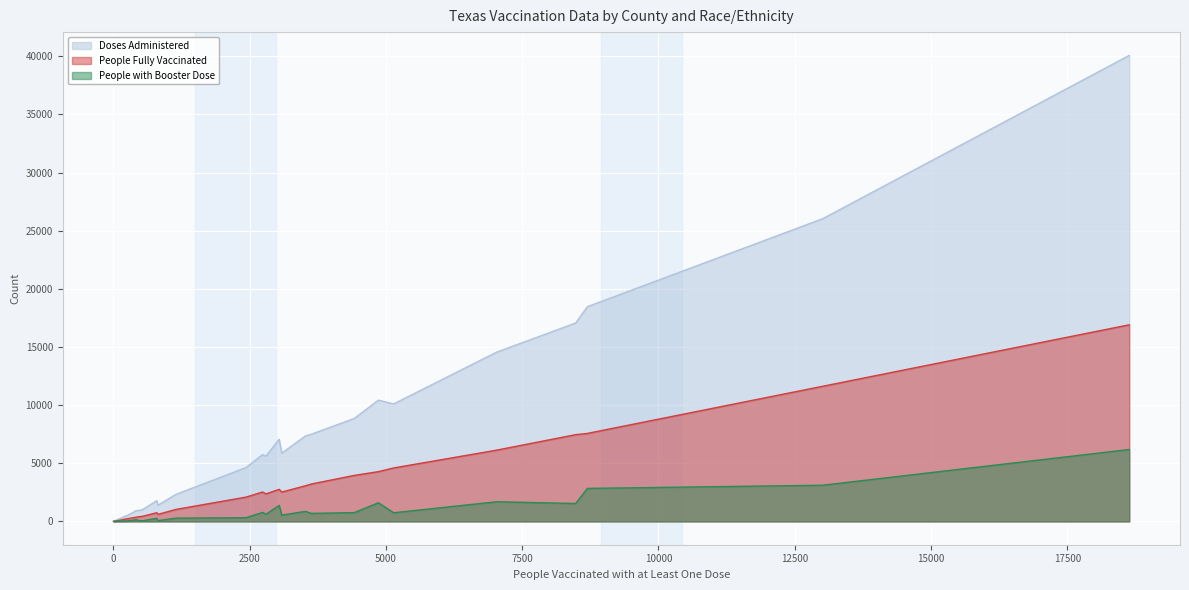

What is the sum of all People Fully Vaccinated values?

85946